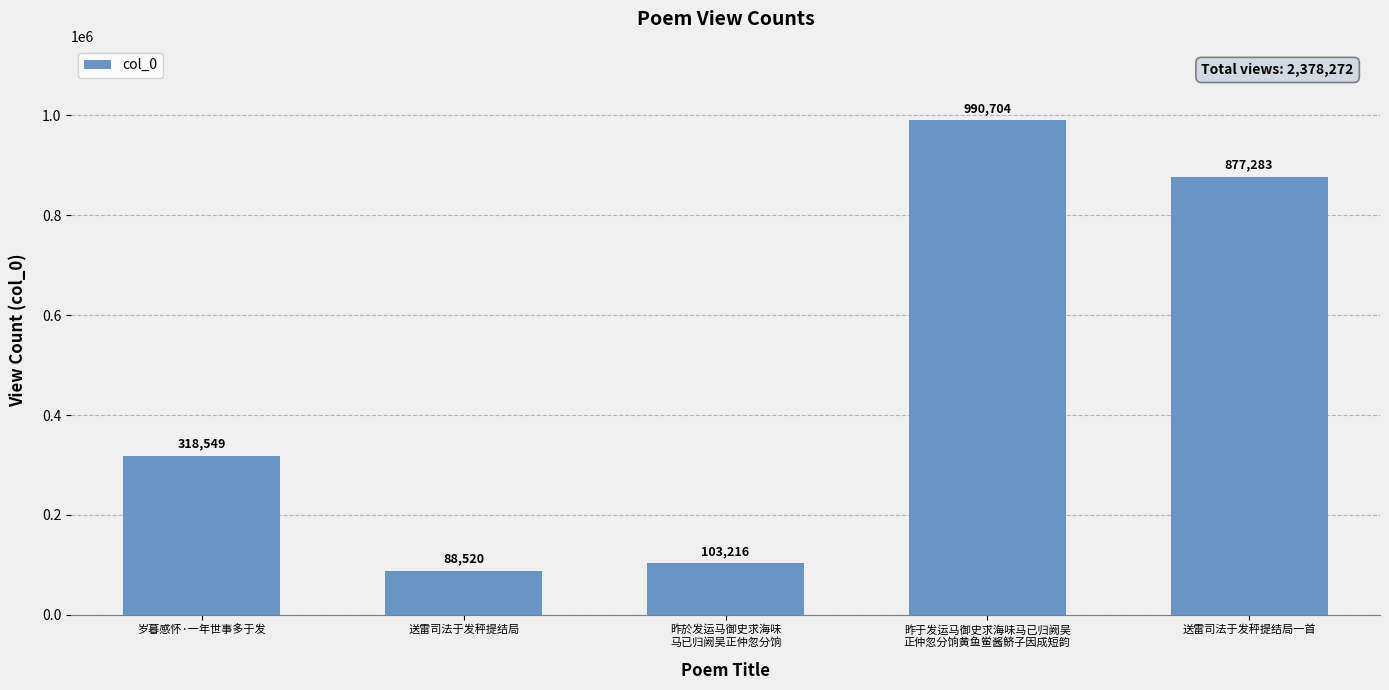

Is it true that the value at 昨於发运马御史求海味
马已归阙吴正仲忽分饷 is 103216?

True